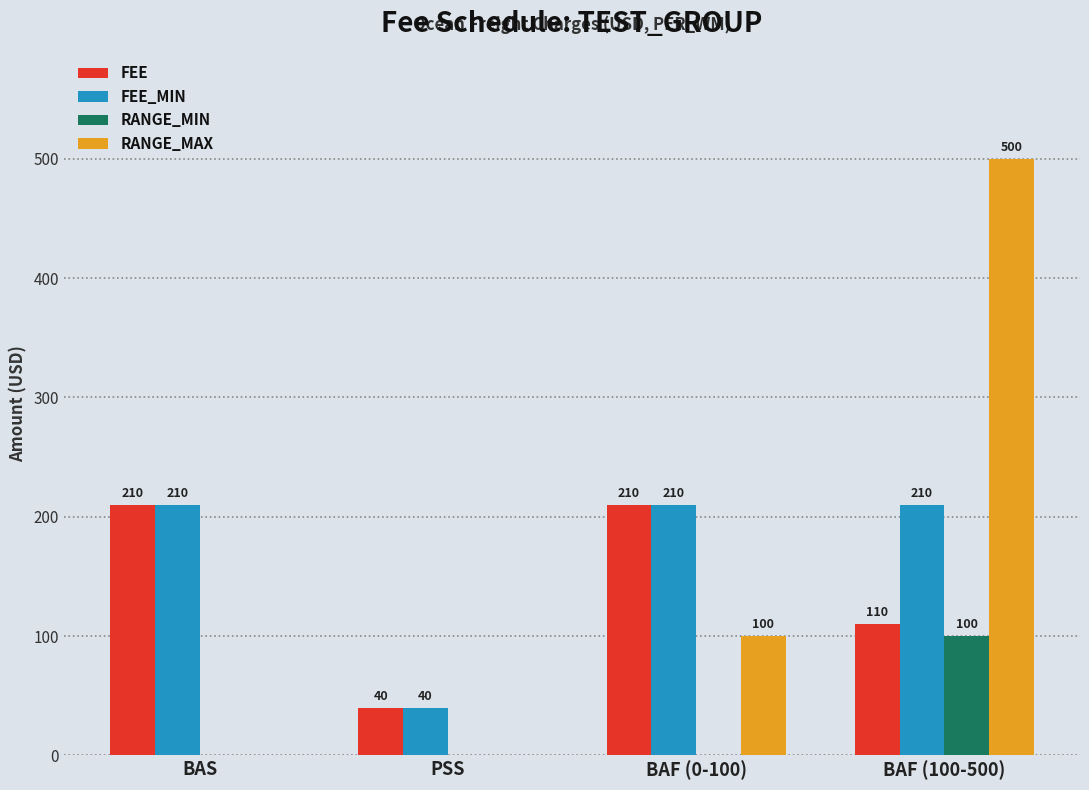

Between BAS and BAF (100-500), which series saw the biggest shift?

RANGE_MAX